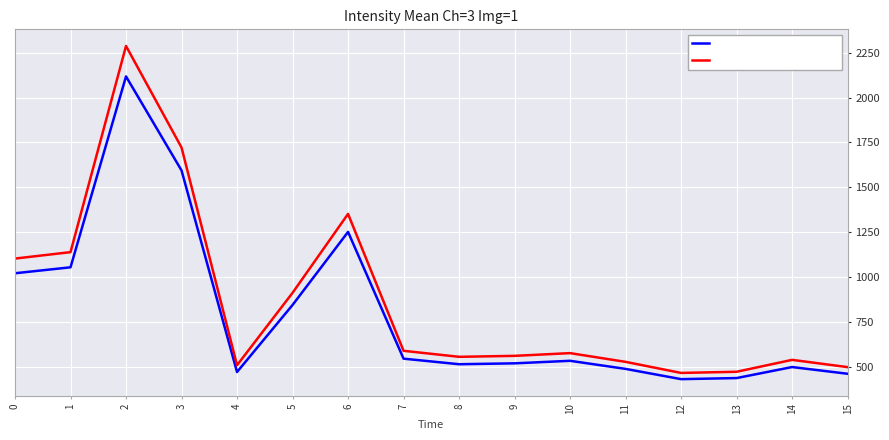

At how many categories does at least one series exceed 1160?

3